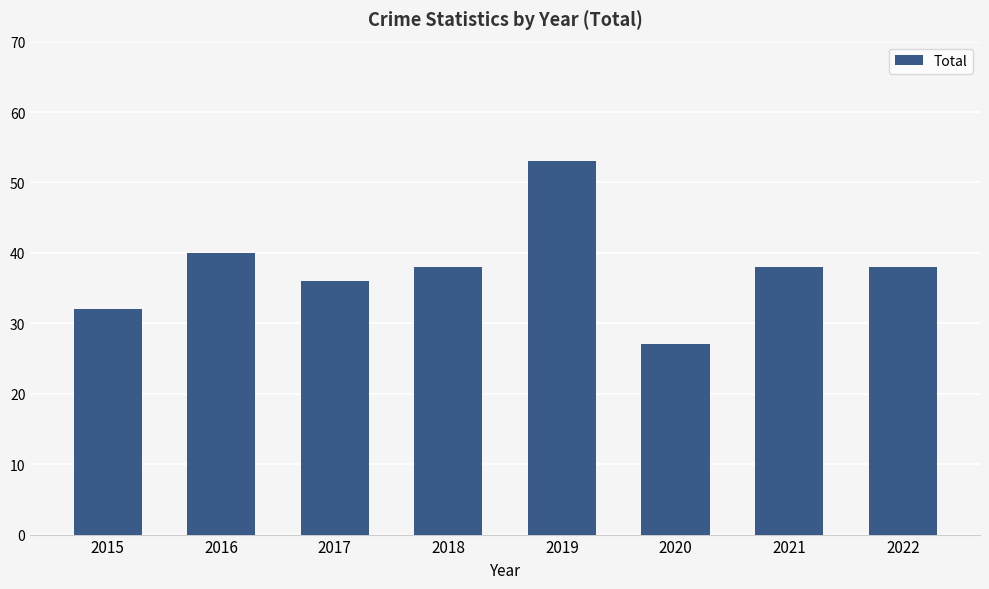

What is the value of the 1st bar from the left?

32